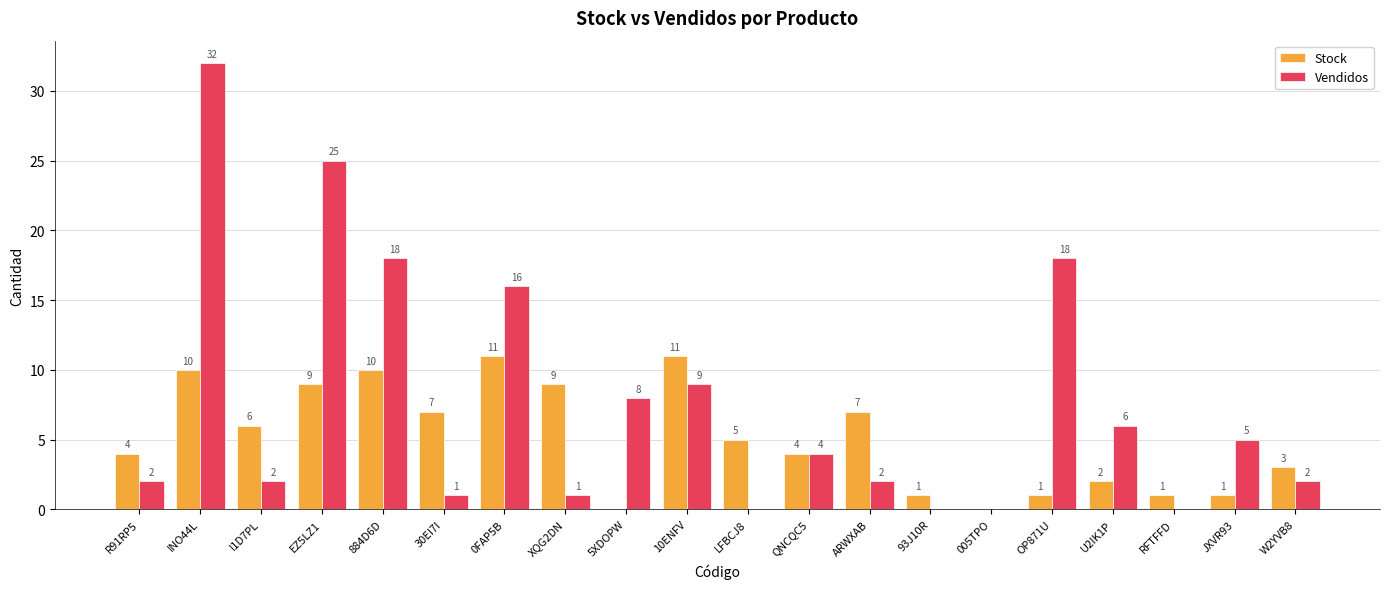

Which series has the largest total across all categories?

Vendidos